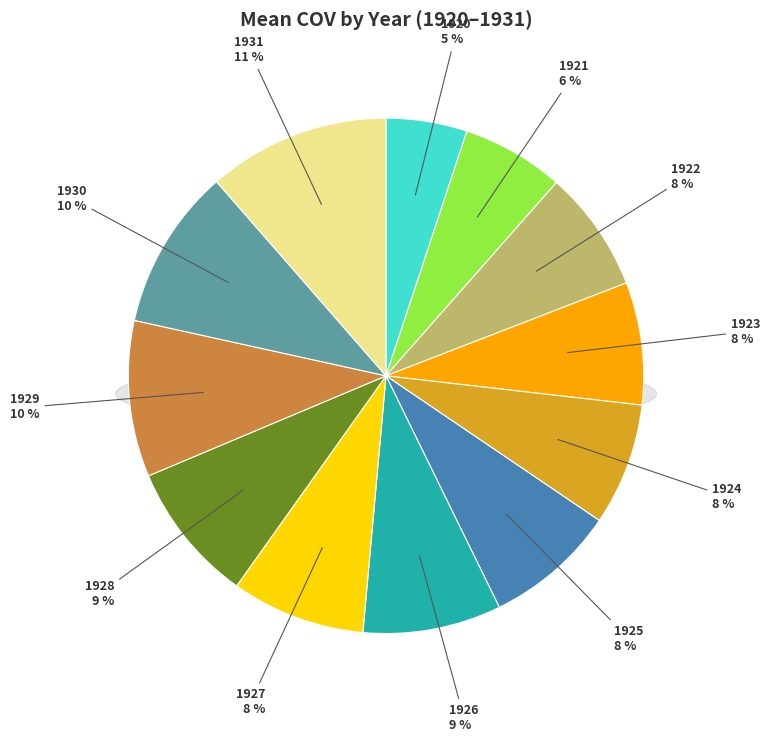

To the nearest percent, what is the combined percentage of 1924 and 1925?

16%